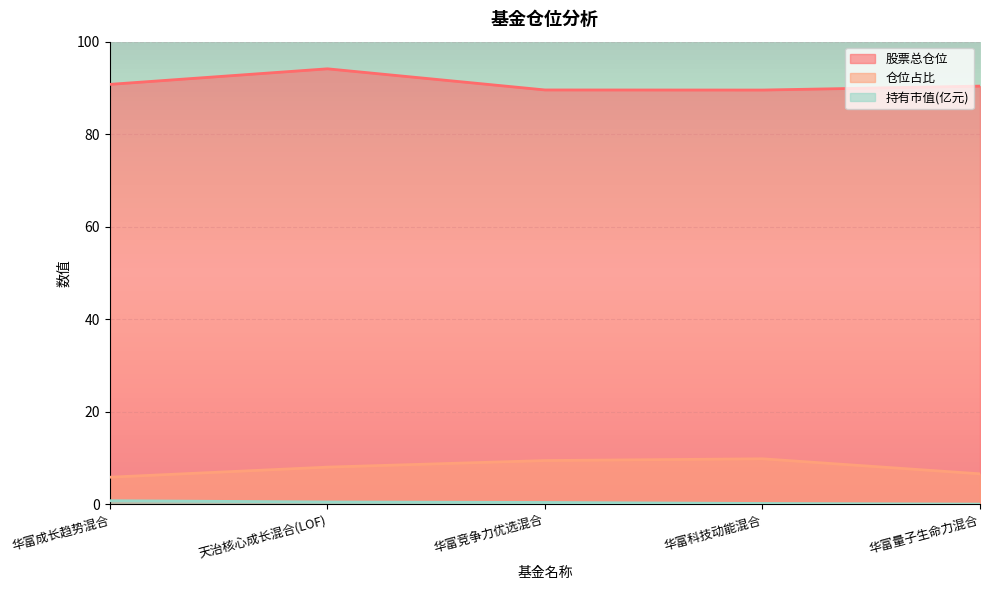

What is the highest value of the 持有市值(亿元) series?

0.7